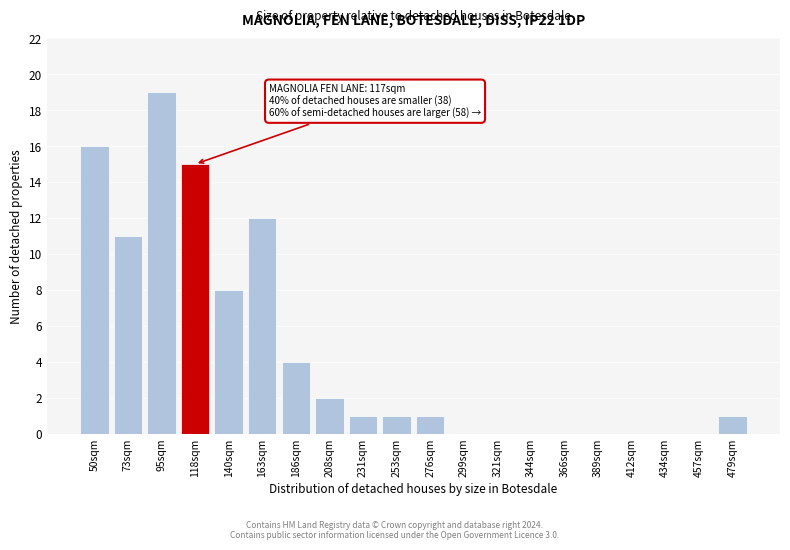

Reading left to right, list all the values displayed in this chart.

50sqm=16	73sqm=11	95sqm=19	118sqm=15	140sqm=8	163sqm=12	186sqm=4	208sqm=2	231sqm=1	253sqm=1	276sqm=1	299sqm=0	321sqm=0	344sqm=0	366sqm=0	389sqm=0	412sqm=0	434sqm=0	457sqm=0	479sqm=1